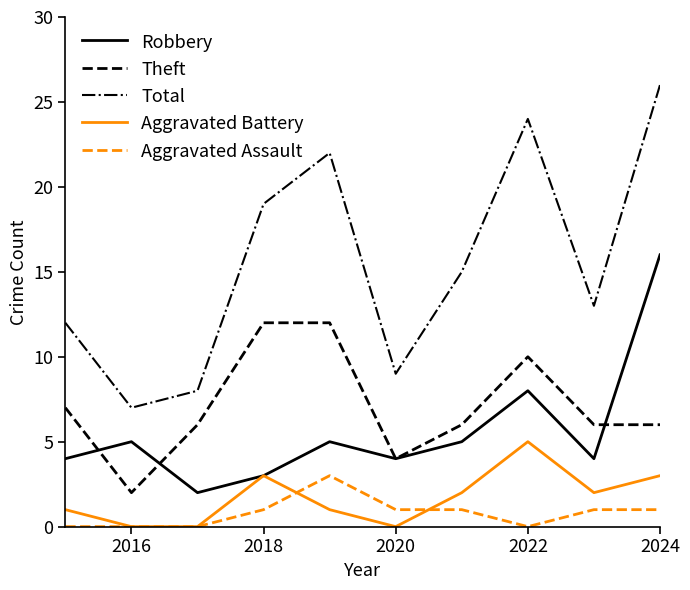

Which series has the widest spread of values?

Total